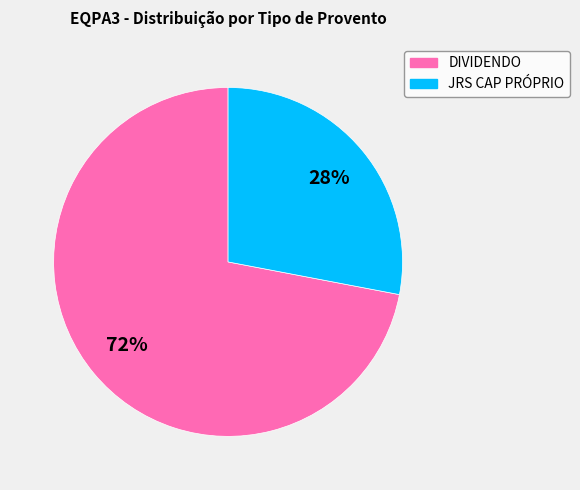

Which slice represents more than half of the pie?

DIVIDENDO